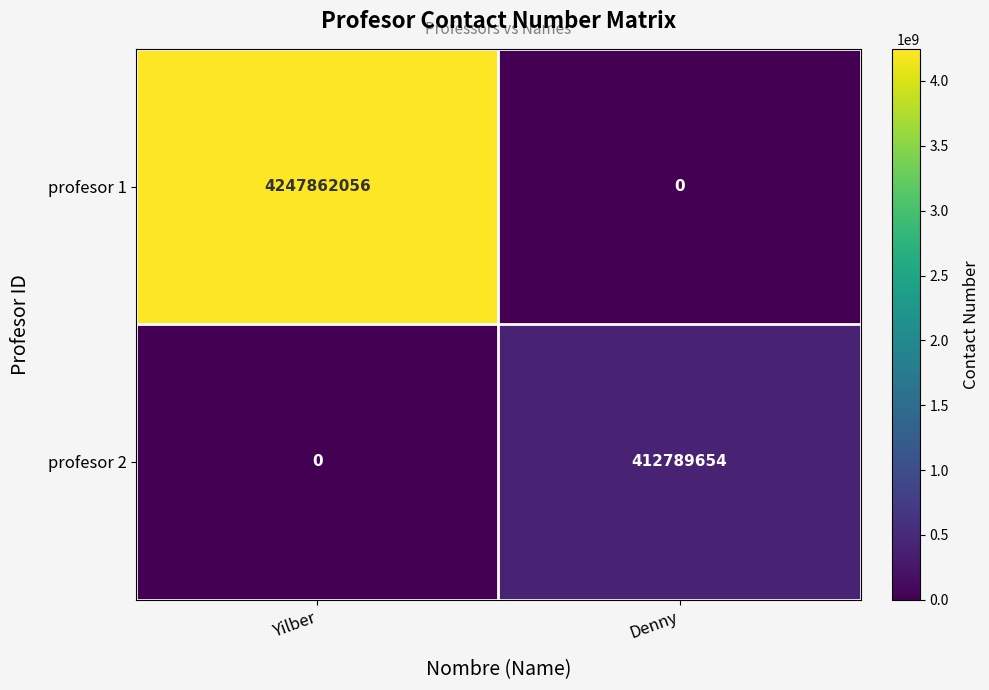

Between Yilber and Denny, which series saw the biggest shift?

profesor 1